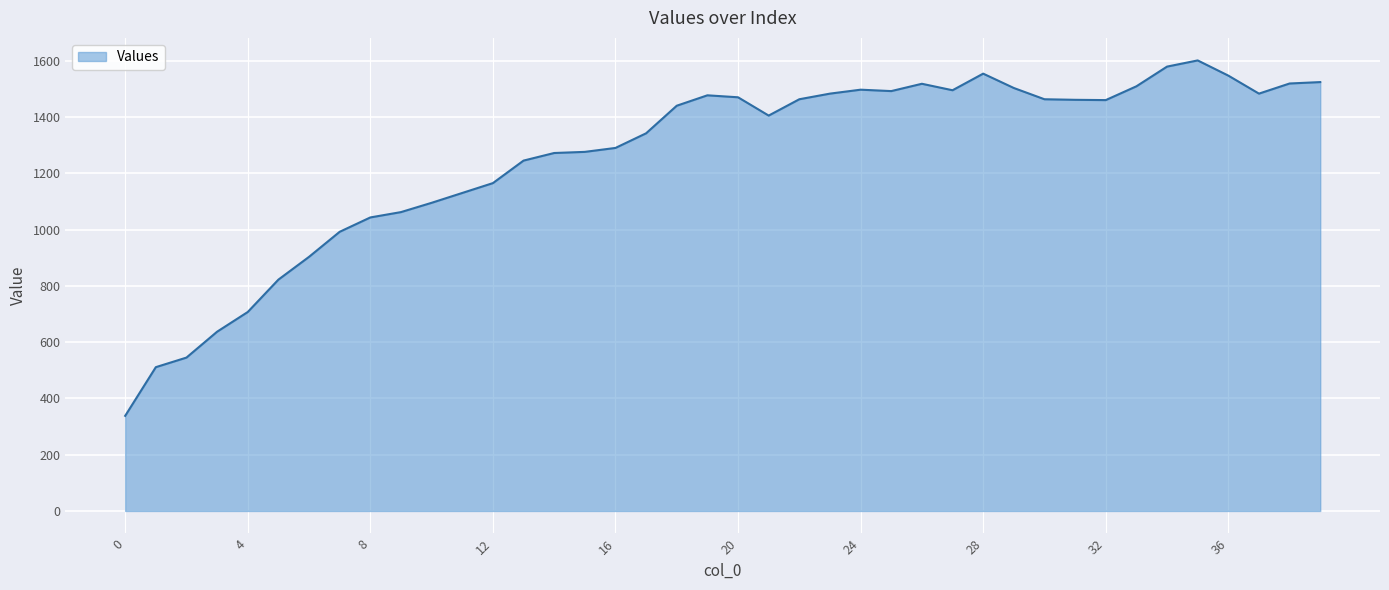

What is the minimum value shown in the chart?

338